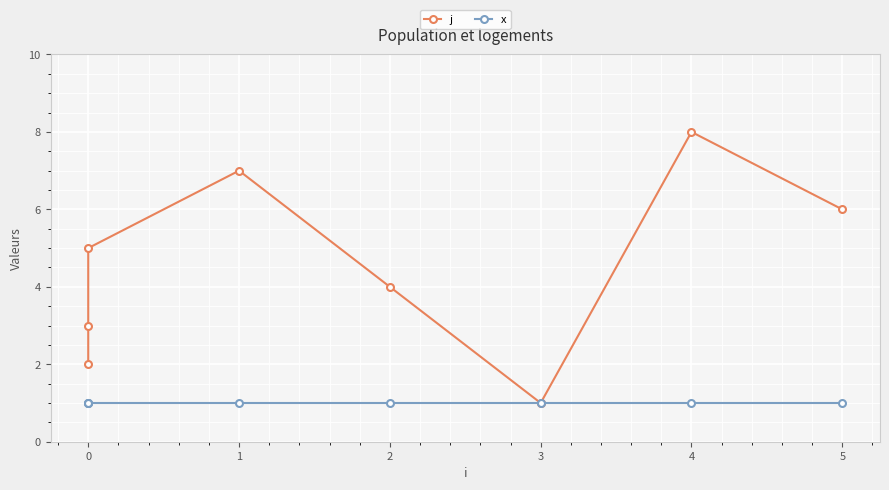

The value of j at 4 is 5. True or false?

False